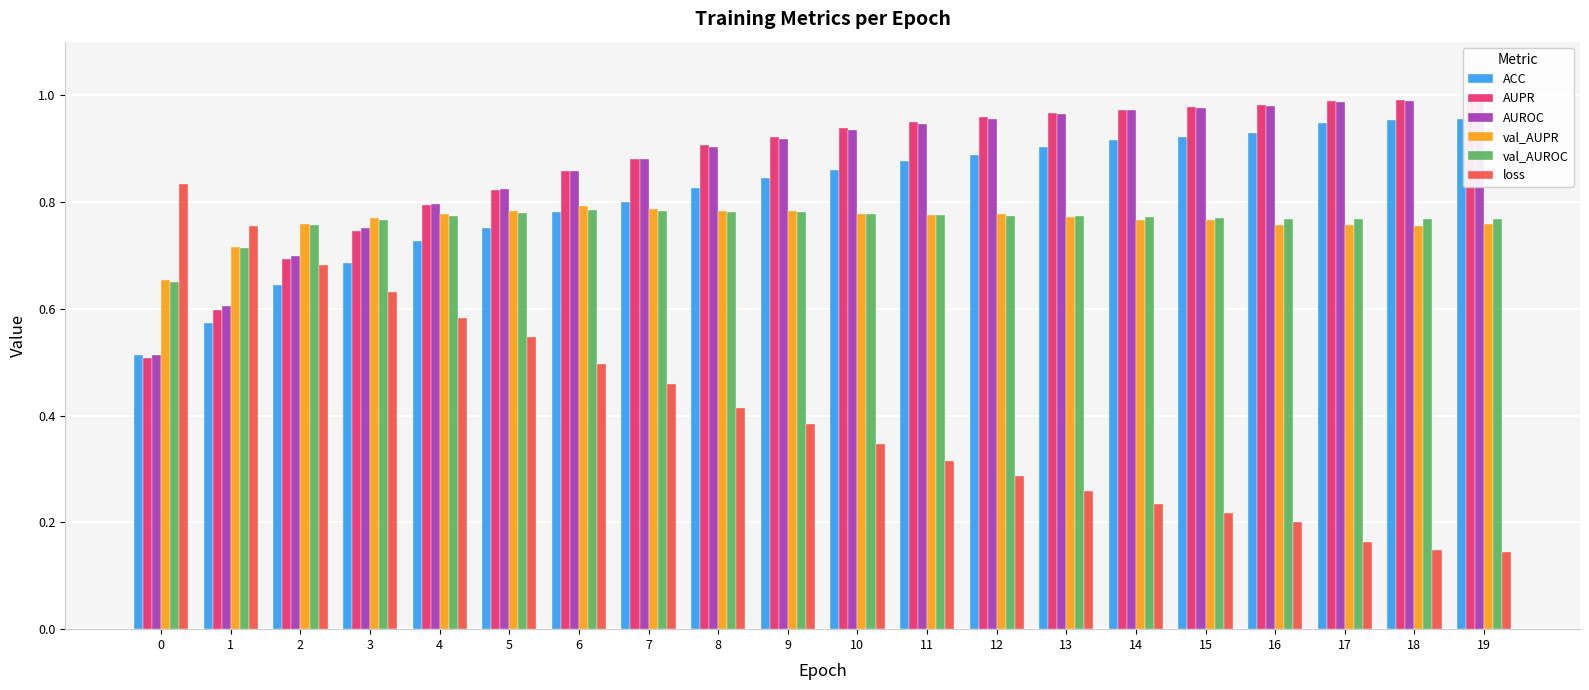

At how many categories does at least one series exceed 0?

20